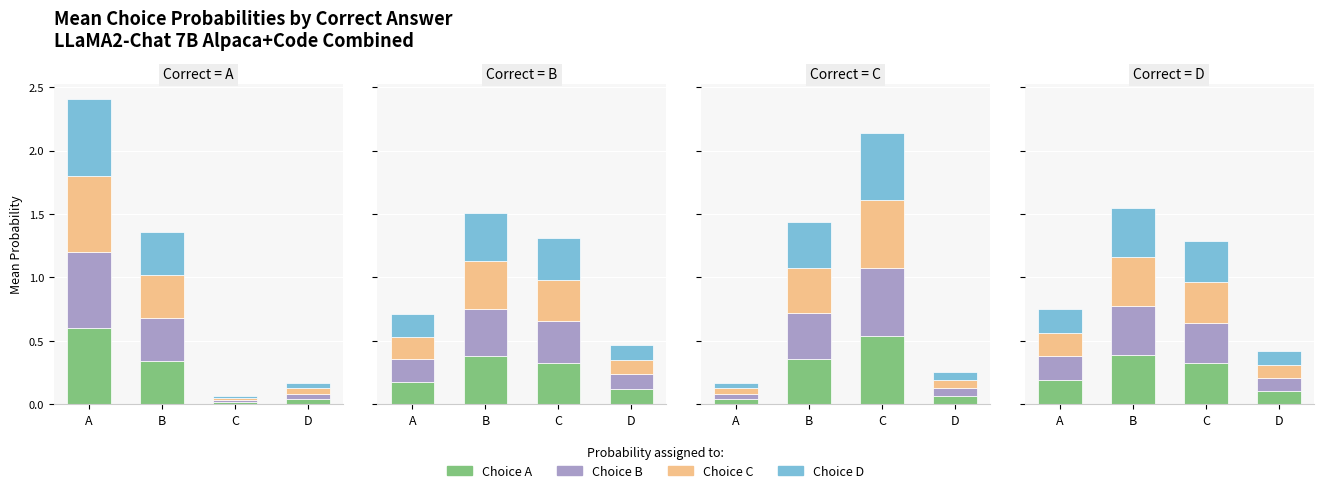

How many bars are there in total?

16